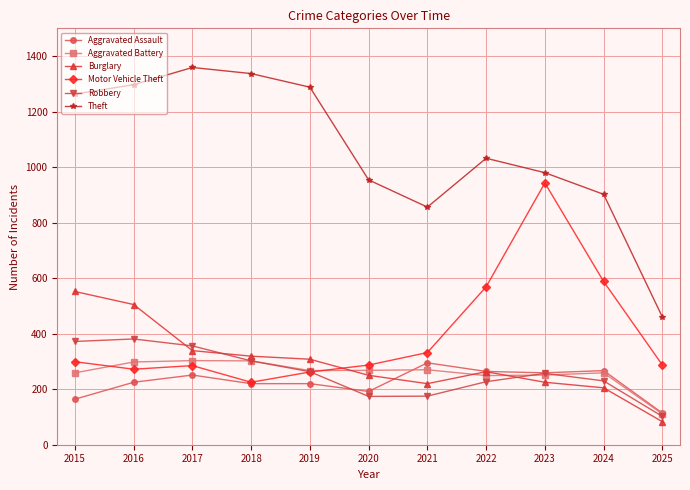

Between 2015 and 2020, which series saw the biggest shift?

Theft